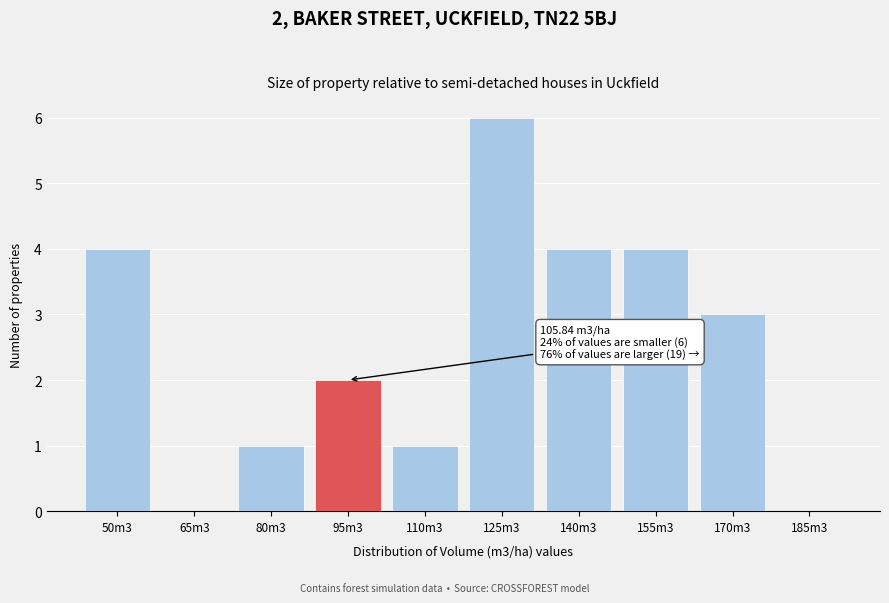

Reading left to right, list all the values displayed in this chart.

50m3=4	65m3=0	80m3=1	95m3=2	110m3=1	125m3=6	140m3=4	155m3=4	170m3=3	185m3=0